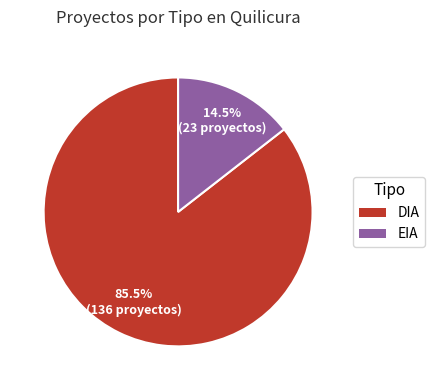

Which category accounts for the majority?

DIA